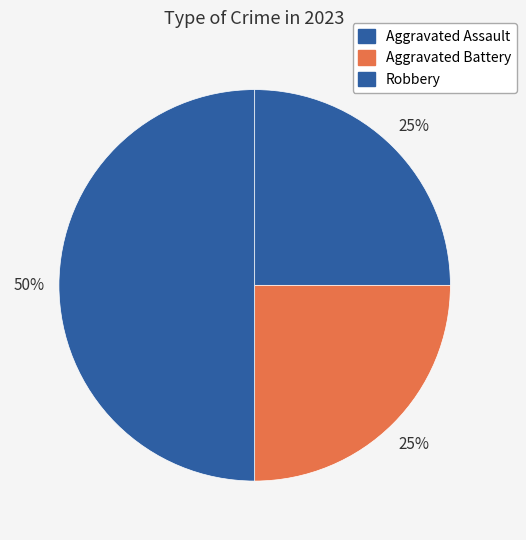

Combined, what portion of the pie is Aggravated Assault and Robbery?

75.0%